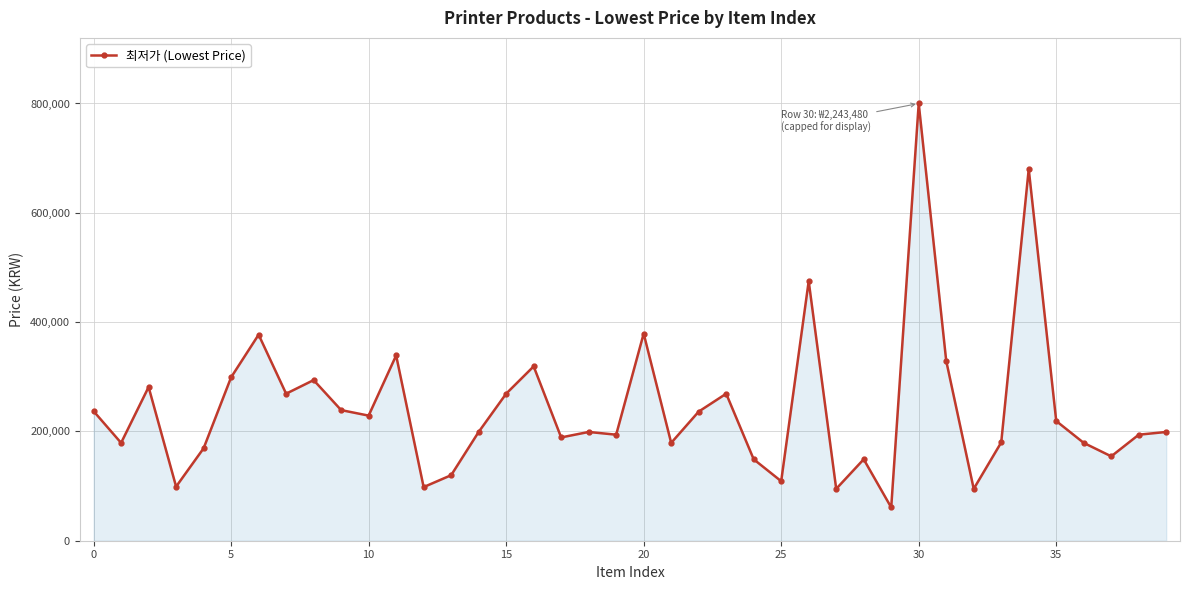

What is the value of the 30th point from the left?

60900